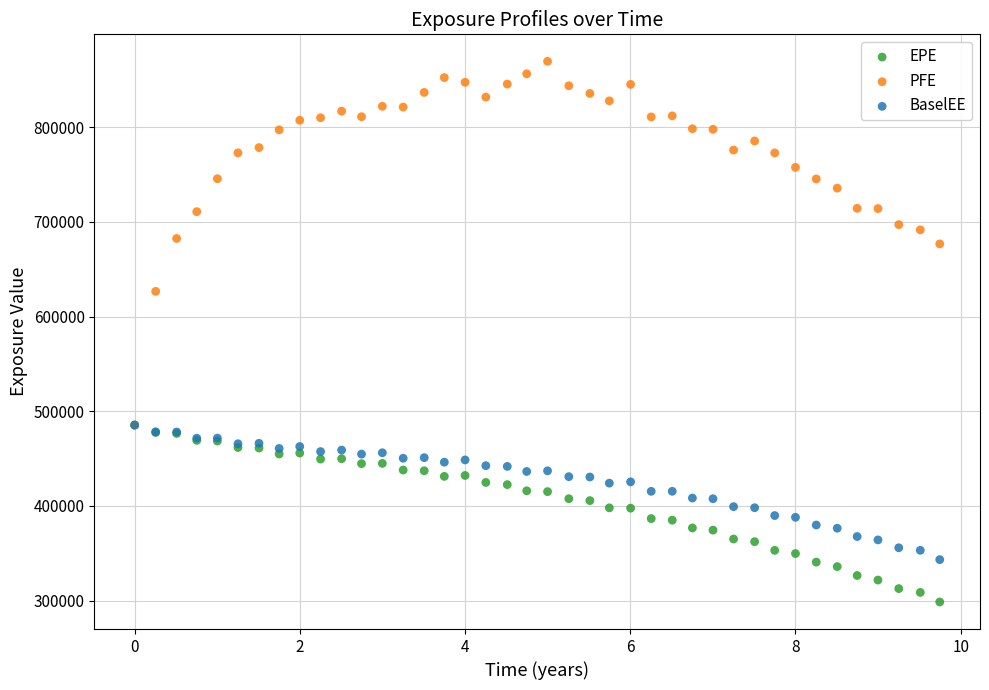

Across all series, what Y value is closest to 583992?

626560